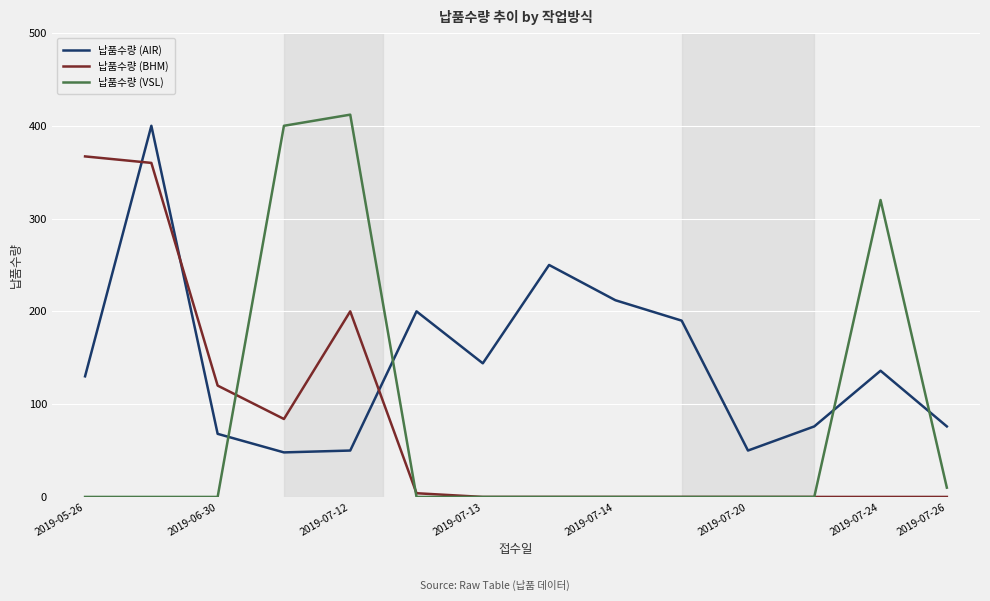

Does the chart have visible grid lines?

Yes